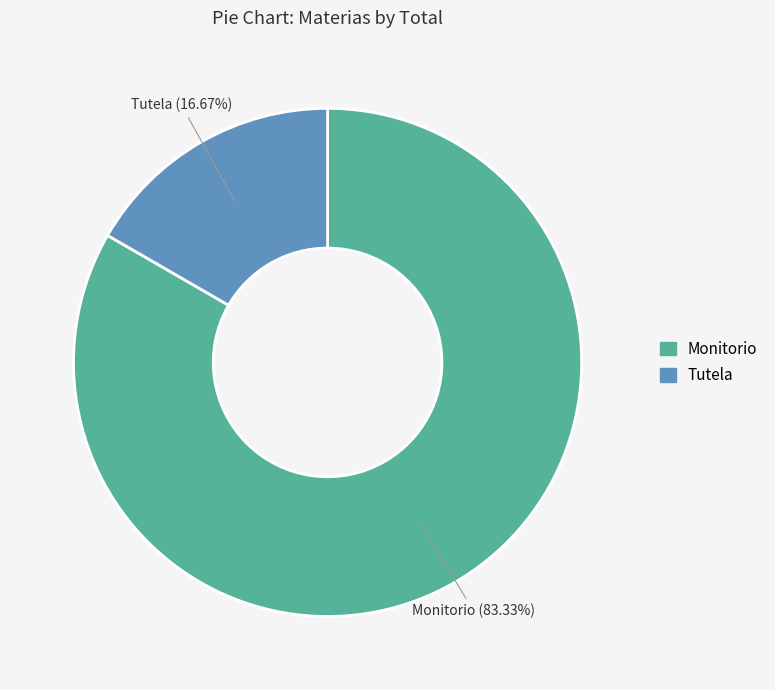

What percentage is the Tutela slice, to the nearest percent?

17%